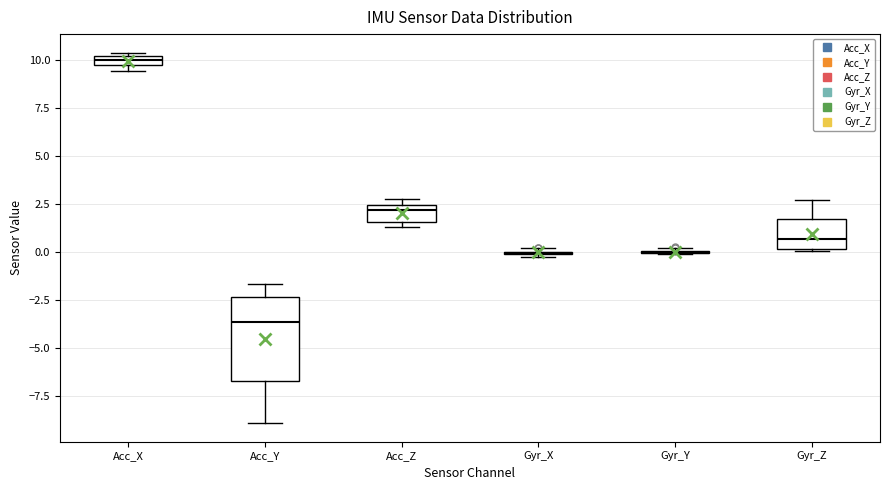

Which box is the tallest, from its lower edge to its upper edge?

Acc_Y